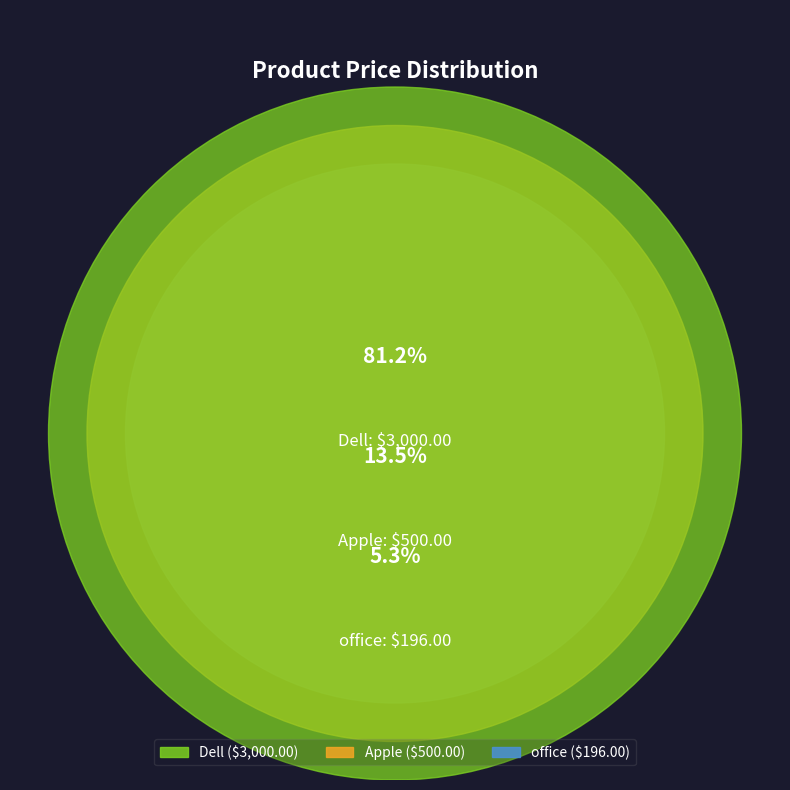

Combined, do Apple and Dell account for over 50%?

Yes